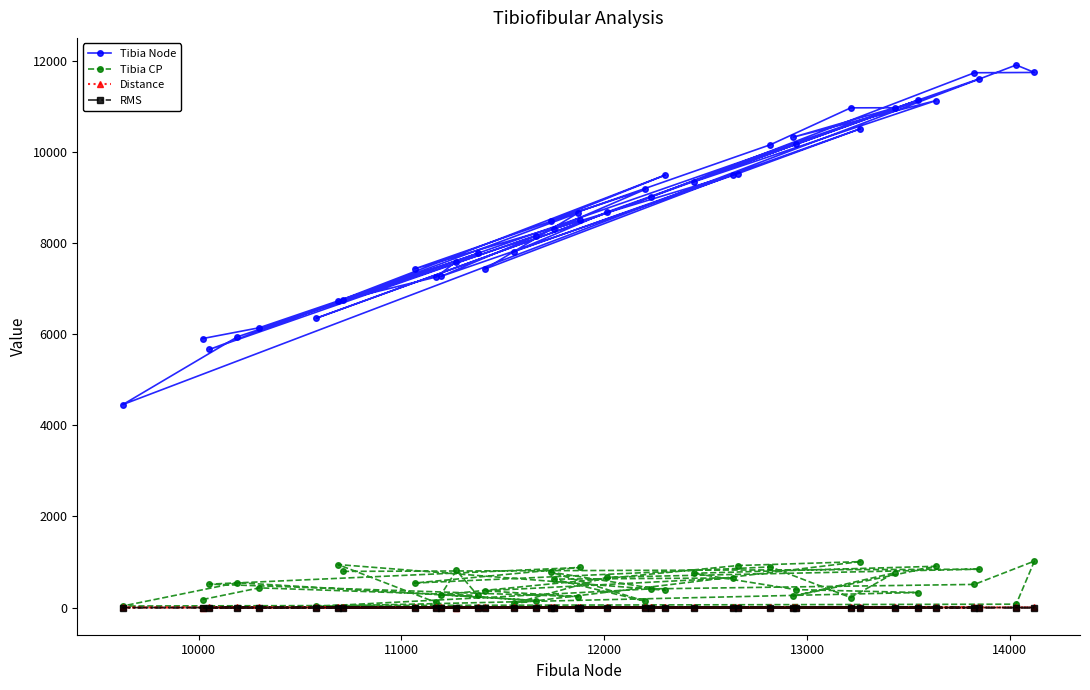

At how many categories does at least one series exceed 9659?

12